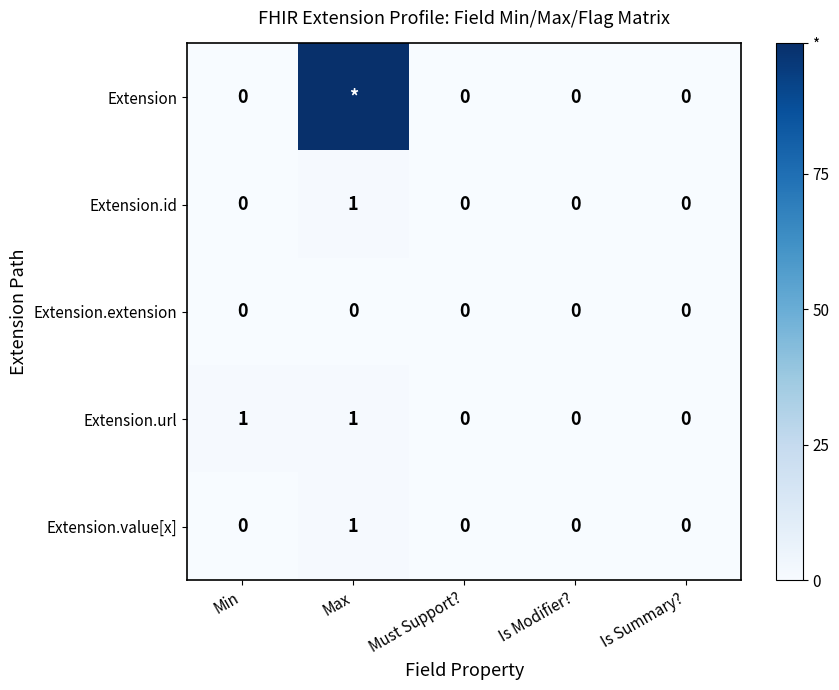

What is the highest value of the Extension.value[x] series?

1